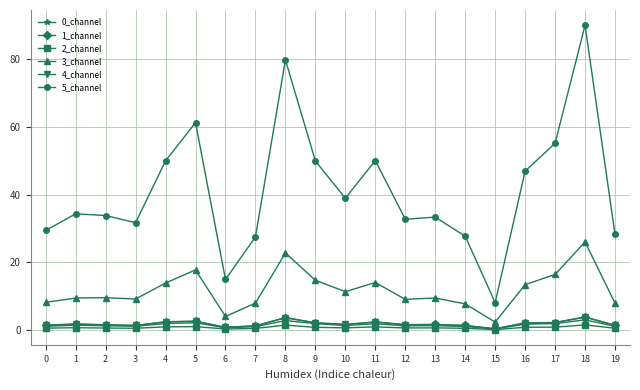

True or false: 3_channel has a value of 13.3 at 12.

False